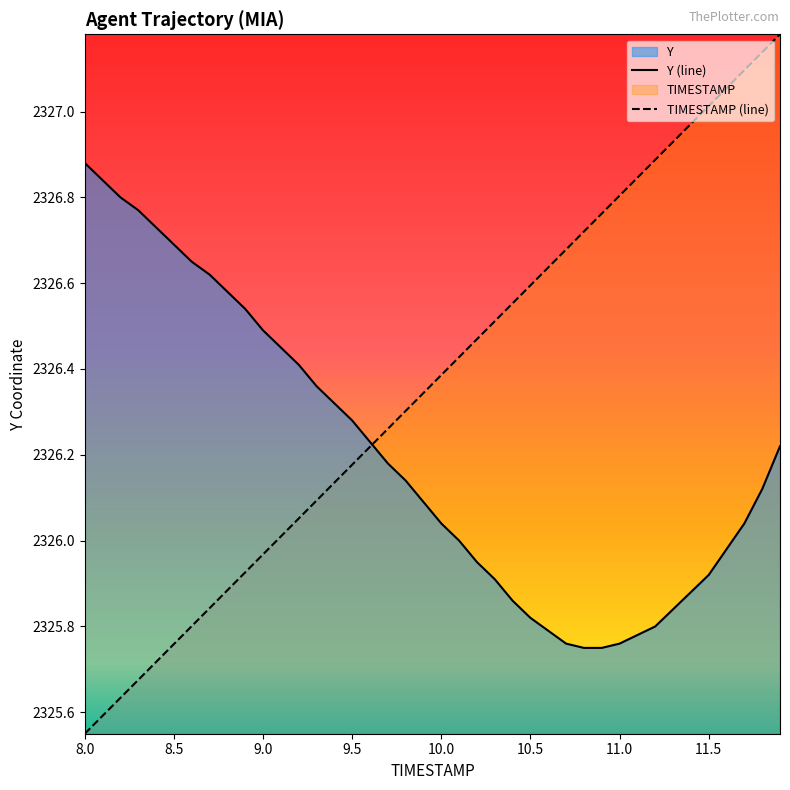

Rank the series by their average value, from highest to lowest.

TIMESTAMP (line), Y (line)